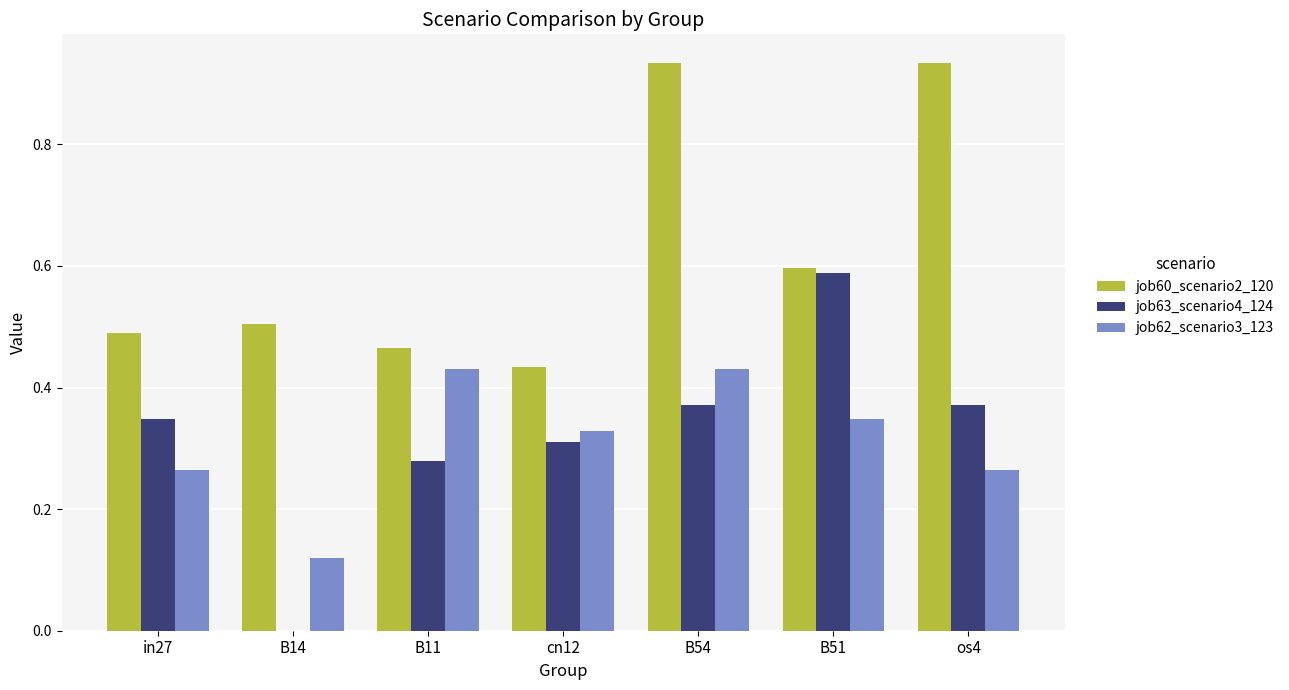

Is the value of job60_scenario2_120 at os4 greater than the value of job62_scenario3_123 at in27?

Yes